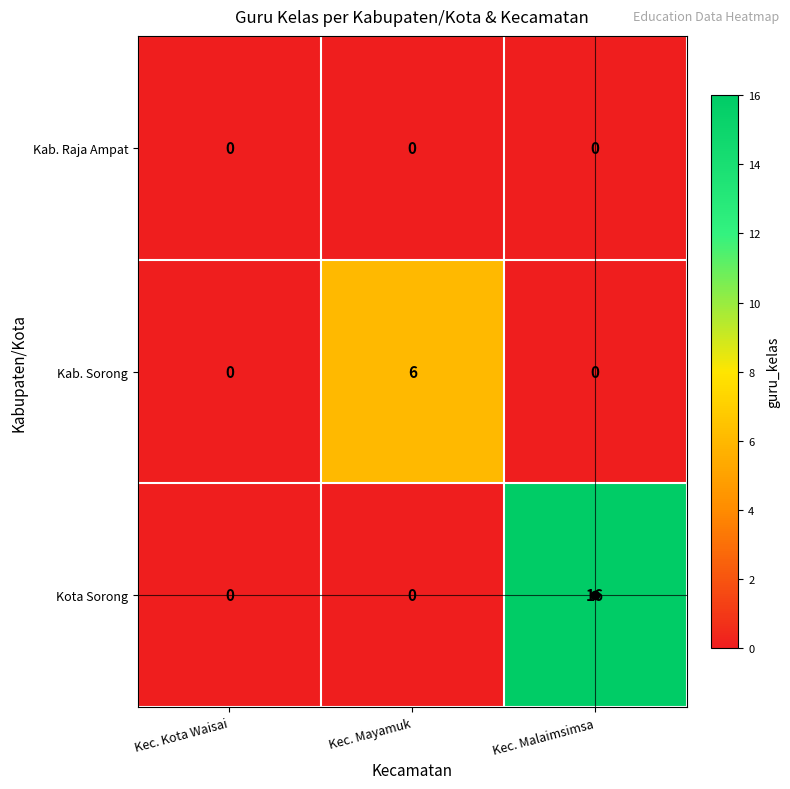

The Kab. Raja Ampat series shows 0 at Kec. Malaimsimsa. True or false?

True